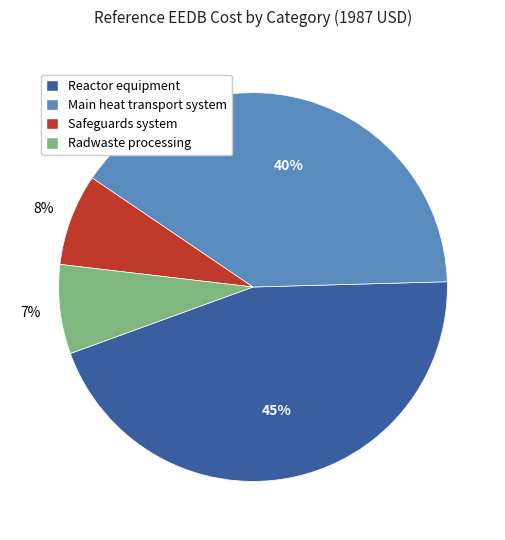

How many segments does this pie chart have?

4